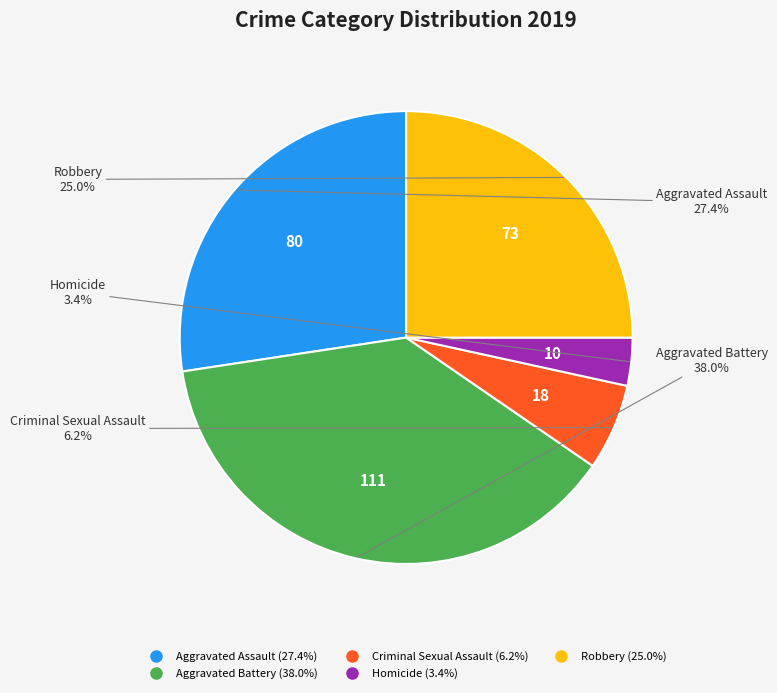

To the nearest percent, what is the difference between the largest and smallest slice percentages?

35%